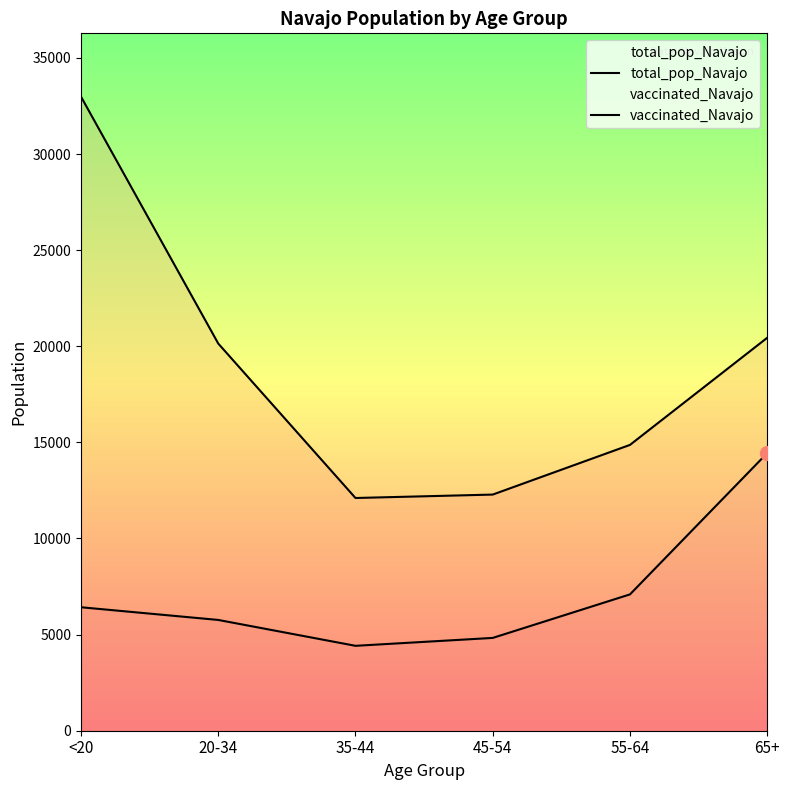

What is the difference between the maximum and second lowest values in the vaccinated_Navajo series?

9614